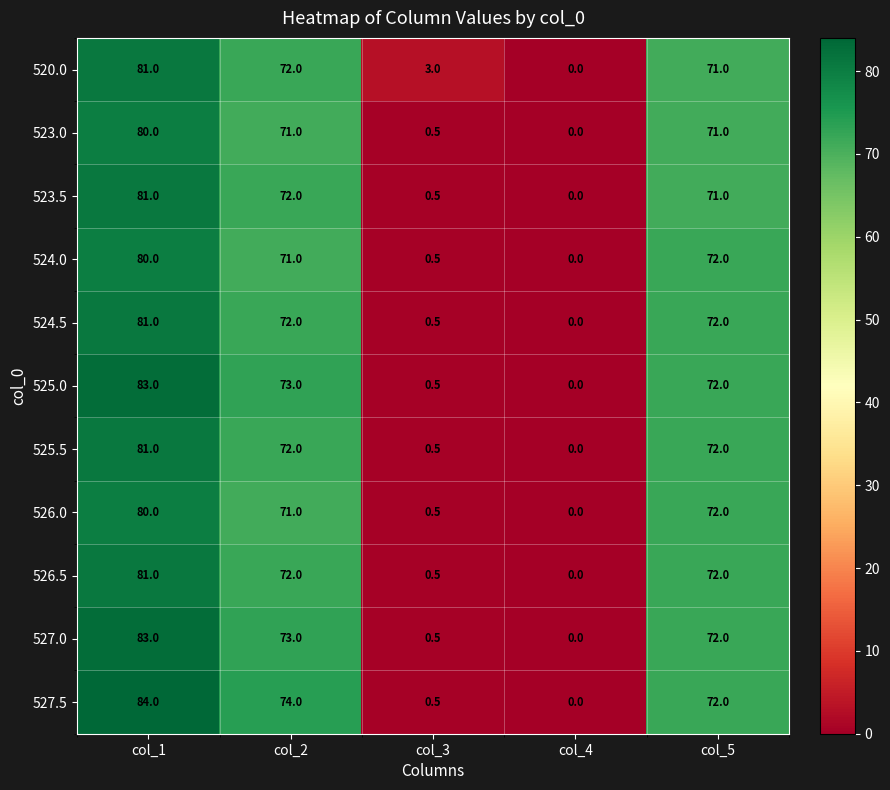

Which series changed the most between col_3 and col_4?

520.0